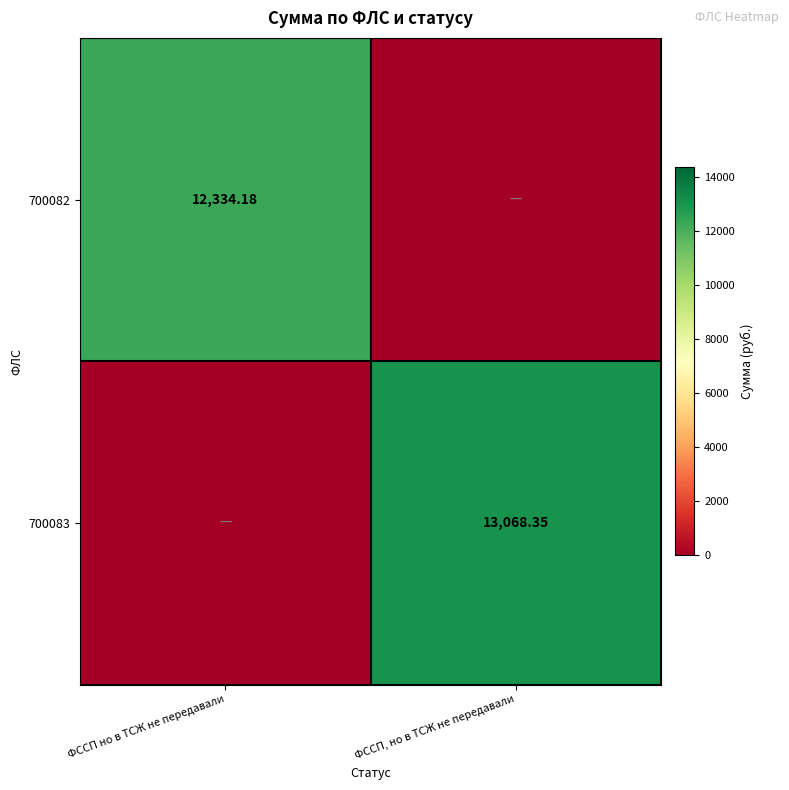

List the series in order of their peak value, lowest first.

700082, 700083